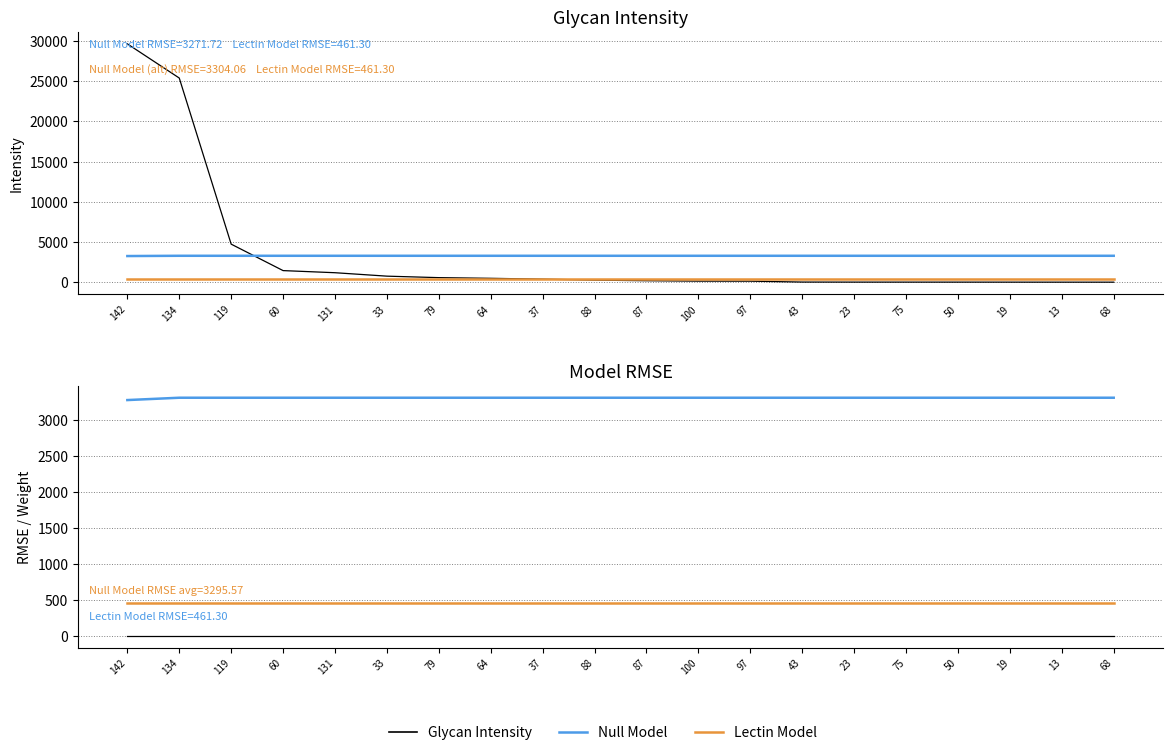

Which category has the lowest value across all series?

142